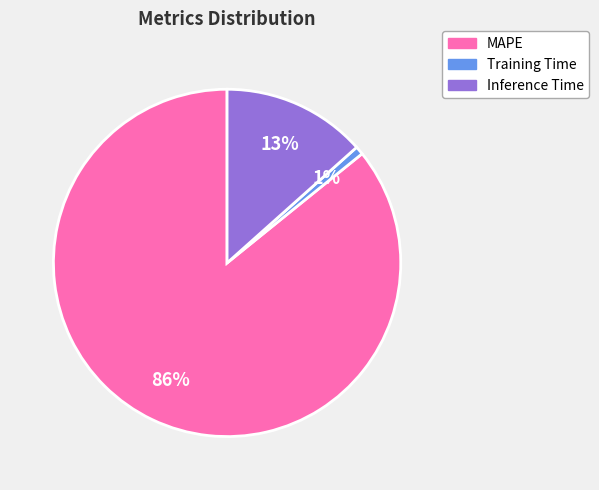

To the nearest percent, what percentage of the pie is Training Time?

1%